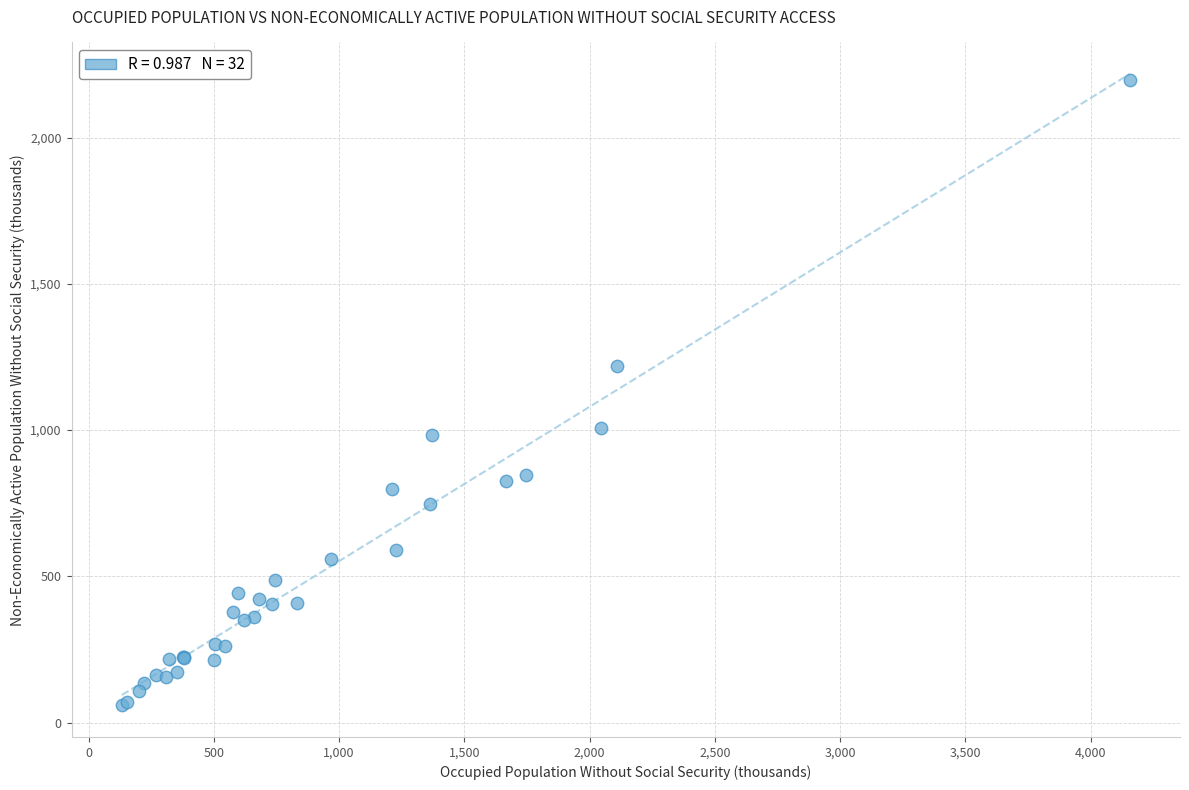

What Y value in the scatter plot is closest to 1127?

1217.7